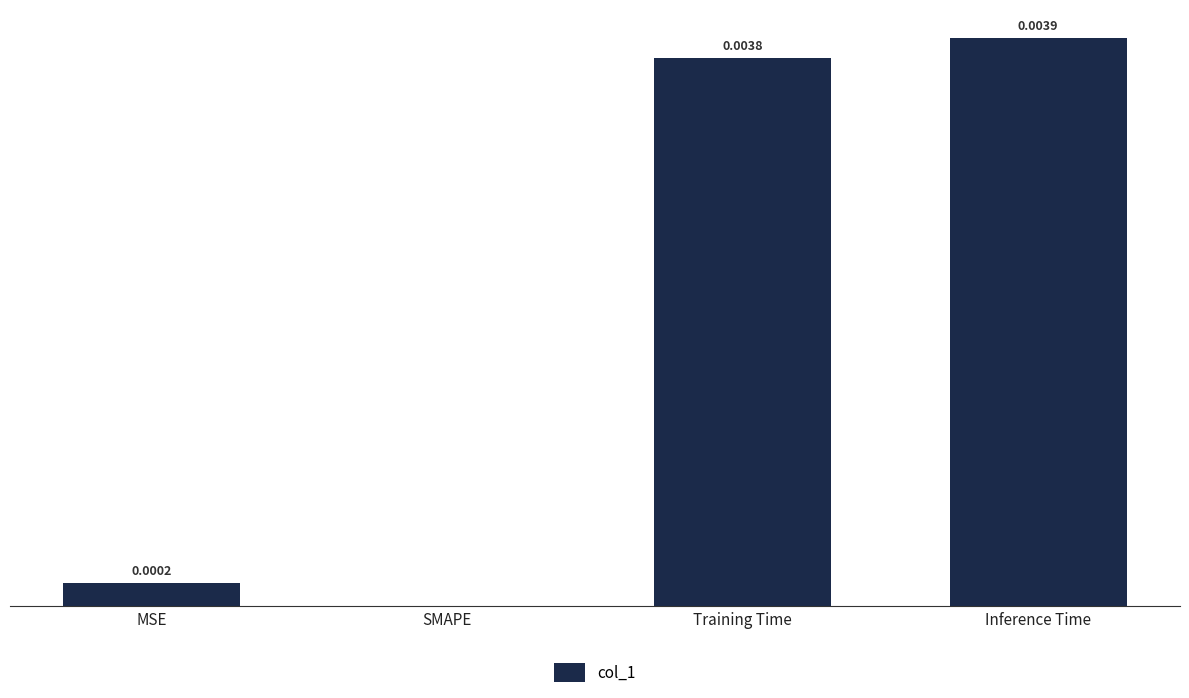

Which label corresponds to the largest value in the chart?

Inference Time